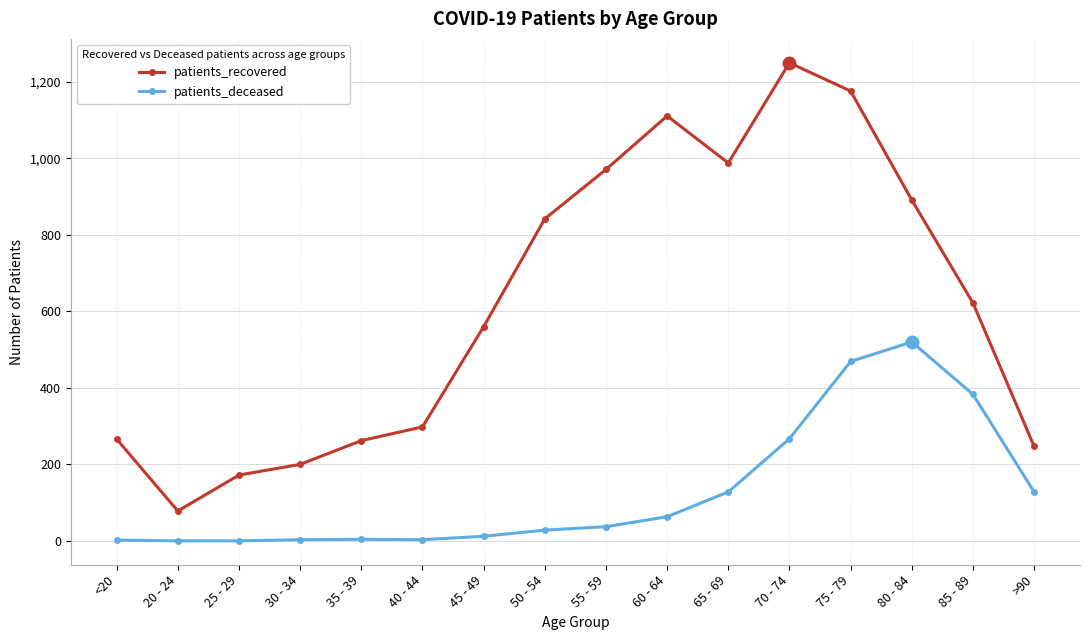

True or false: patients_deceased and patients_recovered cross at least once.

False